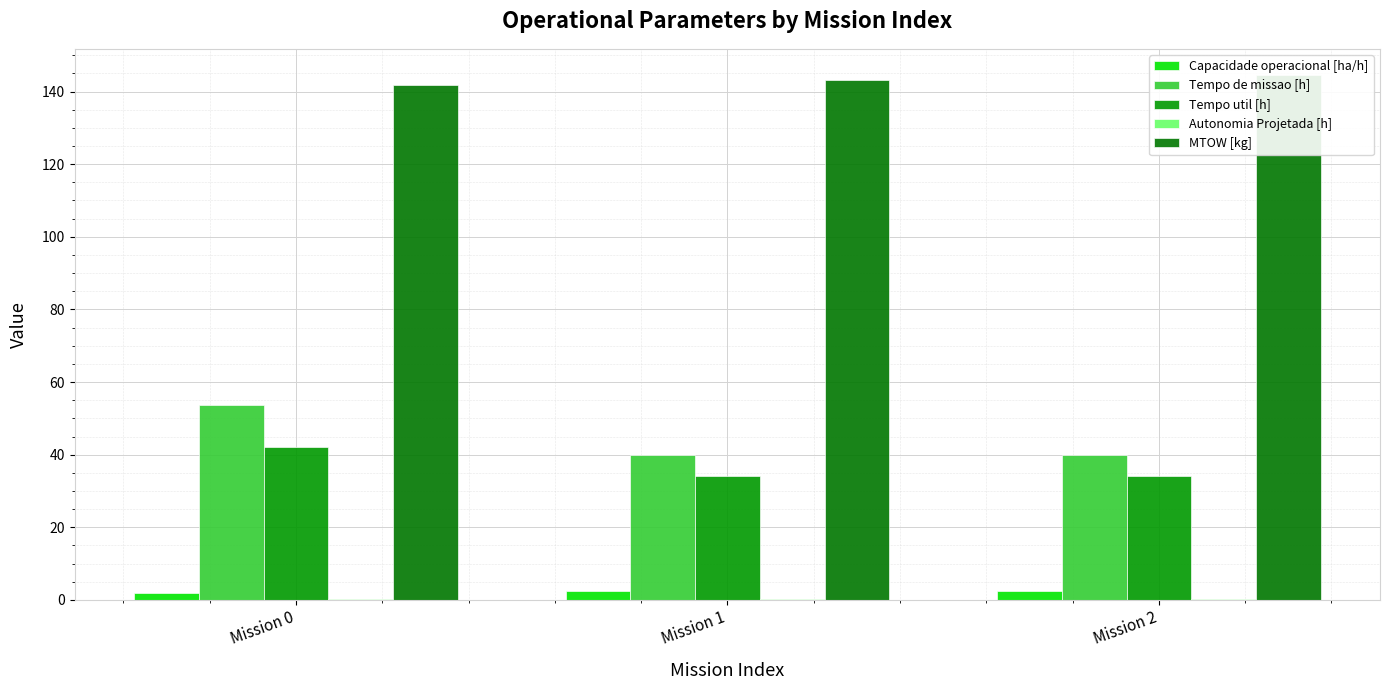

List the labels in order of Capacidade operacional [ha/h] value, largest first.

Mission 2, Mission 1, Mission 0